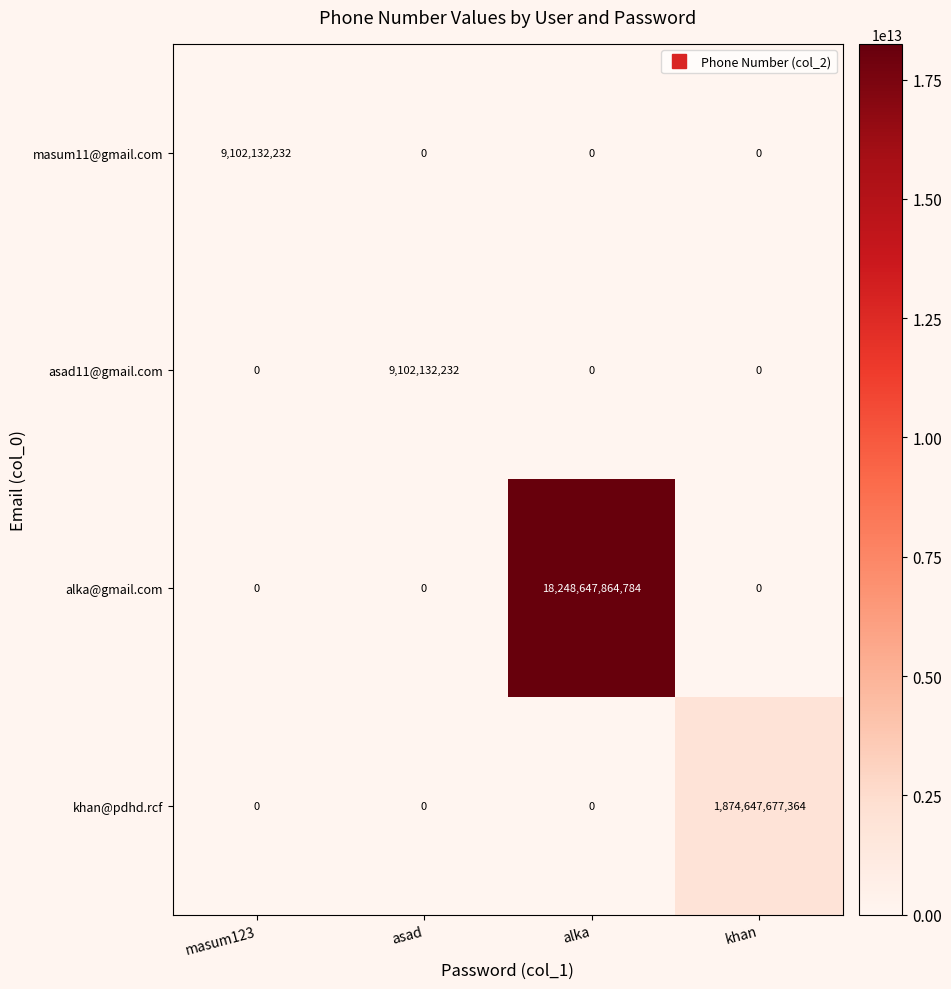

What is the difference between the asad11@gmail.com values at asad and masum123?

9102132232